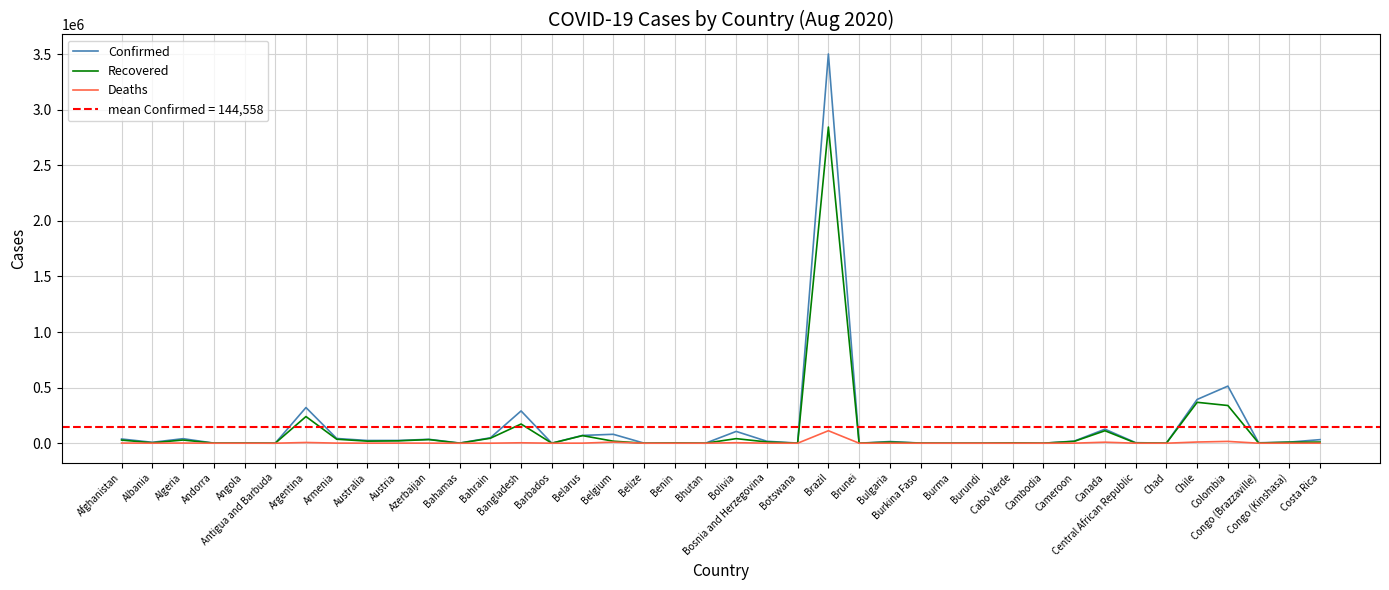

True or false: Confirmed and Deaths intersect in this chart.

False